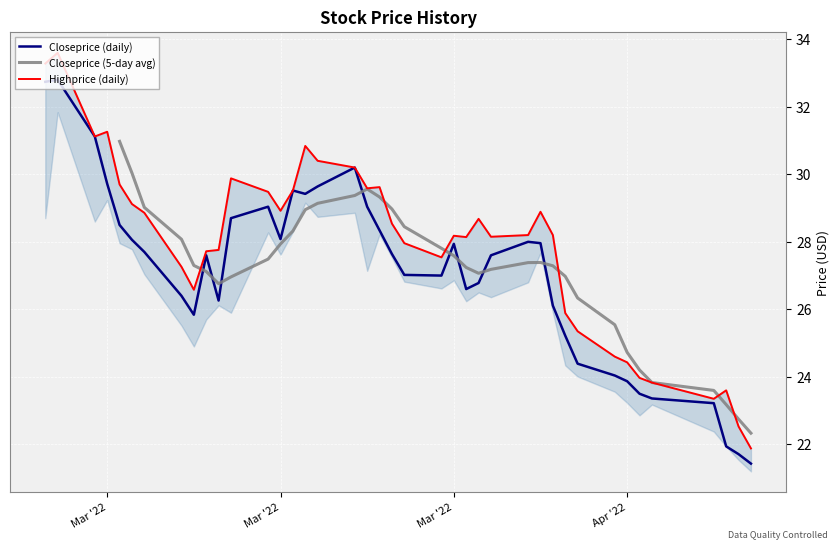

Which series changed the most between 2022-04-01 and 2022-03-21?

Closeprice